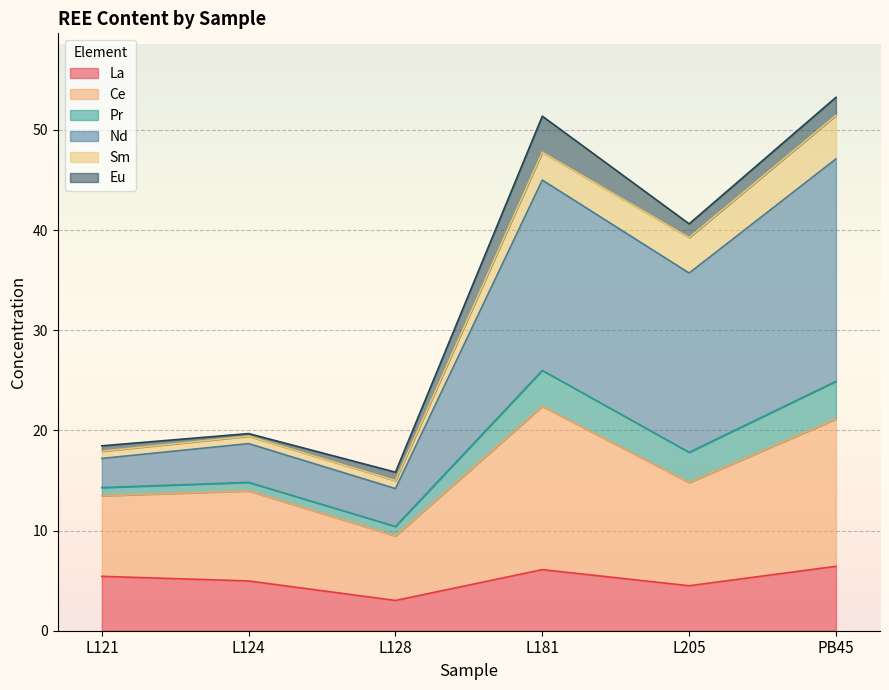

At which category does Ce reach its first local valley?

L128